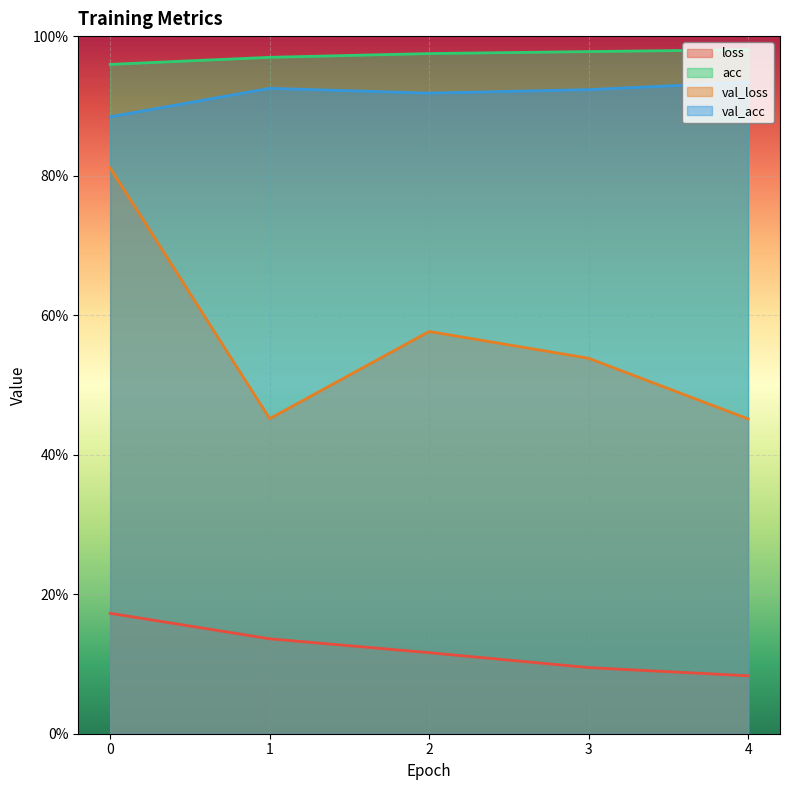

Is the value of val_loss at 1 greater than the value of val_acc at 1?

No